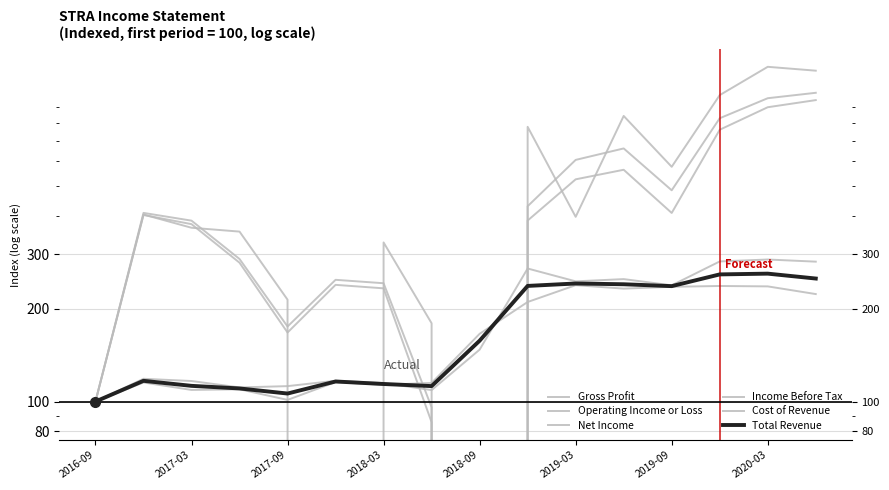

Is it true that Operating Income or Loss equals 563.3 at 11?

True